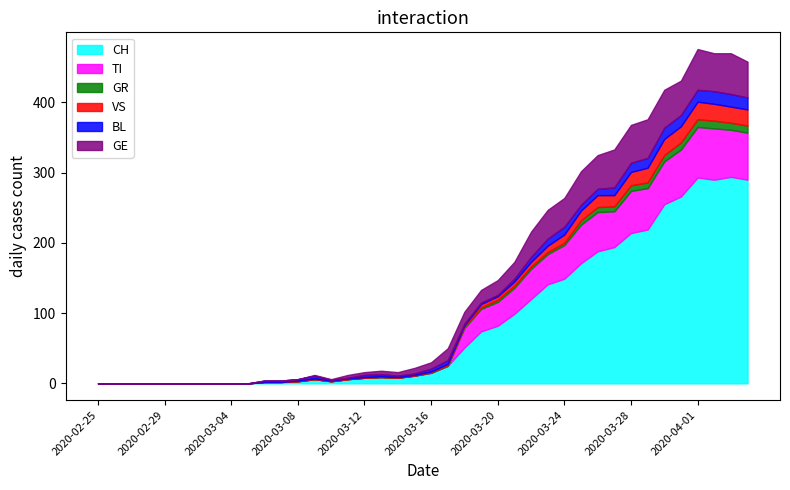

After their last crossing, which series has the higher values: VS or TI?

TI